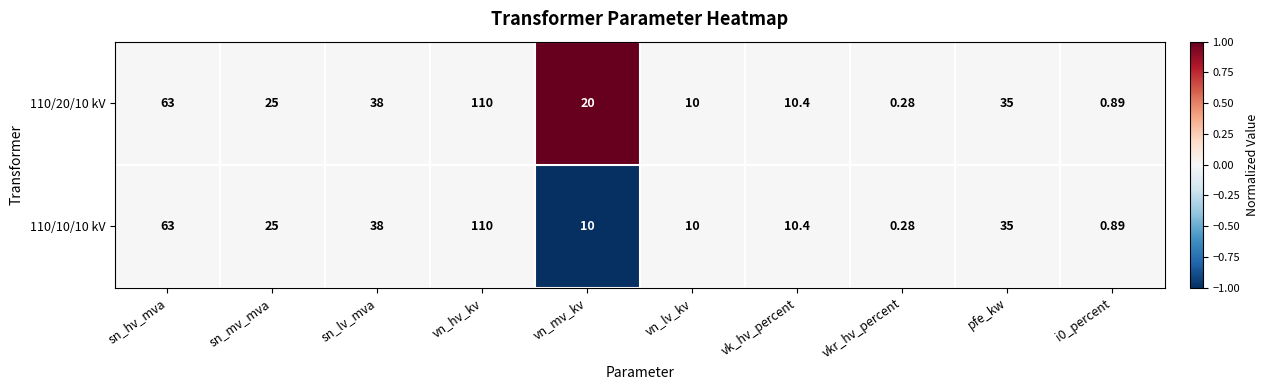

At which label does 110/10/10 kV reach its peak?

vn_hv_kv